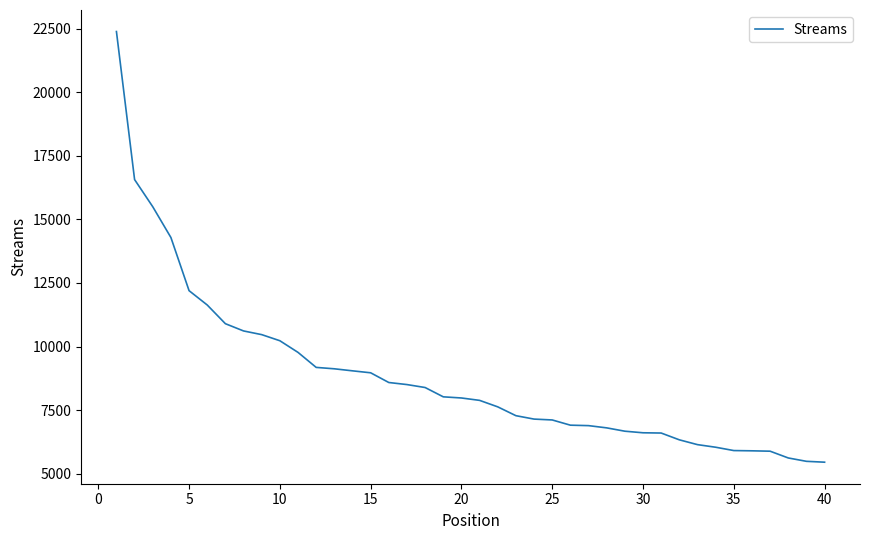

What is the greatest value displayed?

22384